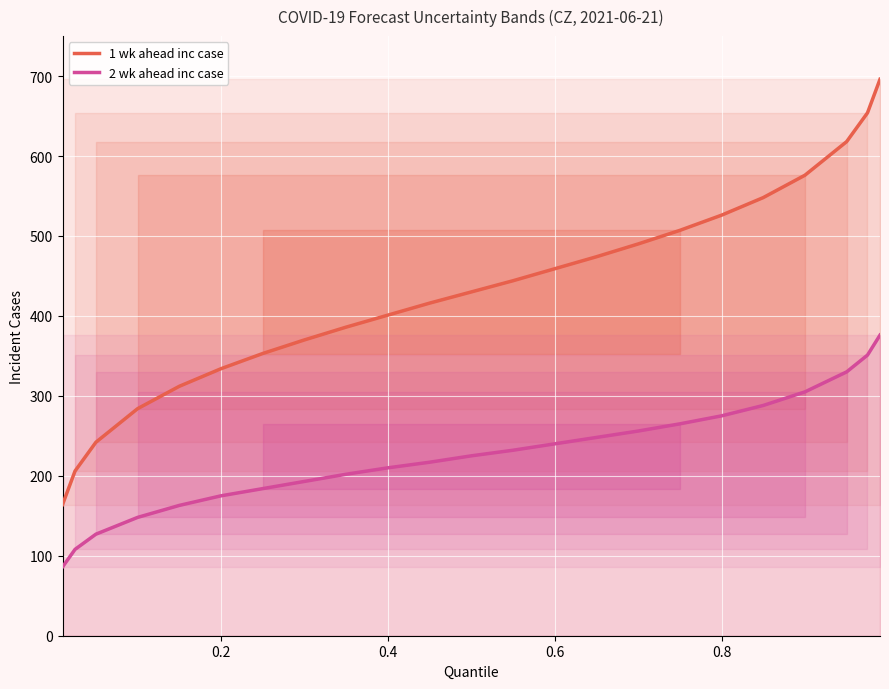

What is the difference between the maximum and minimum values in the 2 wk ahead inc case series?

290